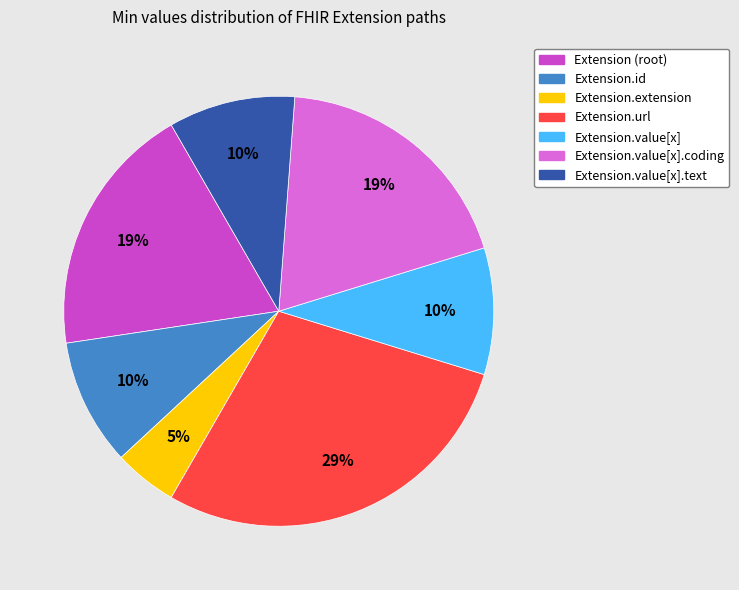

Is there any slice that represents more than half of the pie?

No